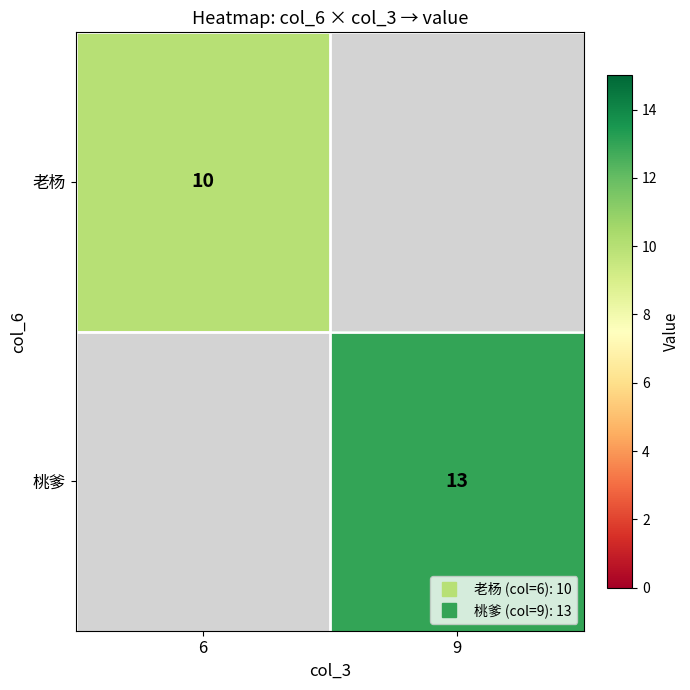

How many series are shown in this chart?

2